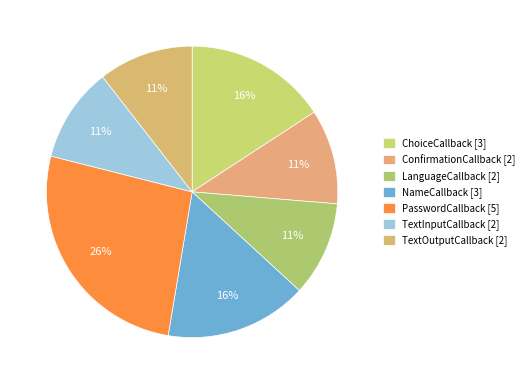

To the nearest percent, what percentage of the pie is LanguageCallback?

11%